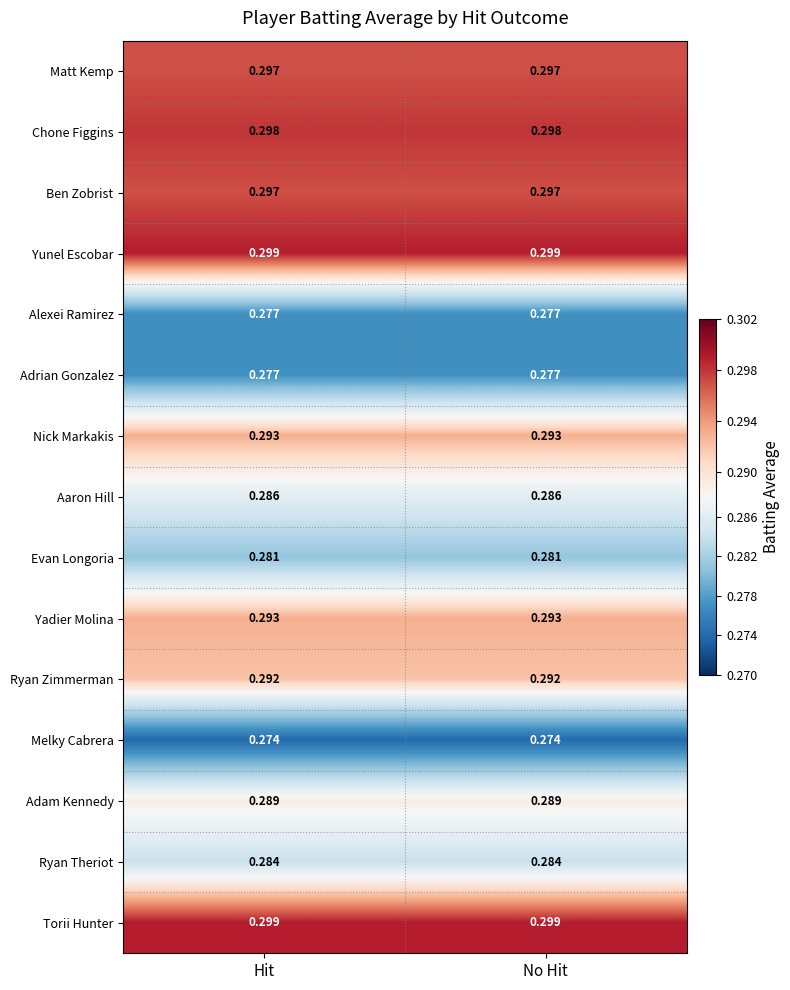

How many series are shown in this chart?

15